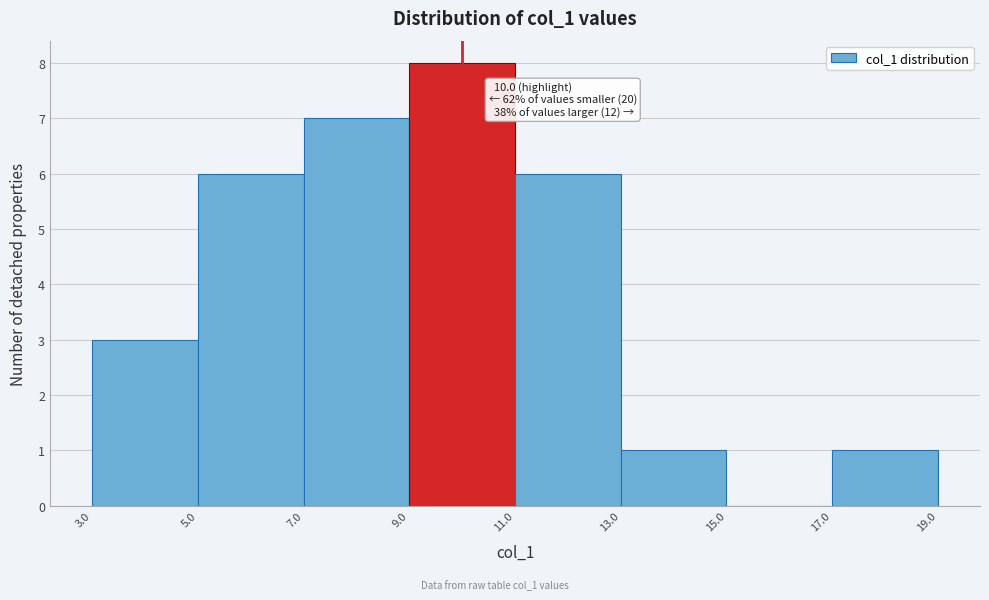

Over which range of the x-axis is the bar tallest?

9.0 to 11.0